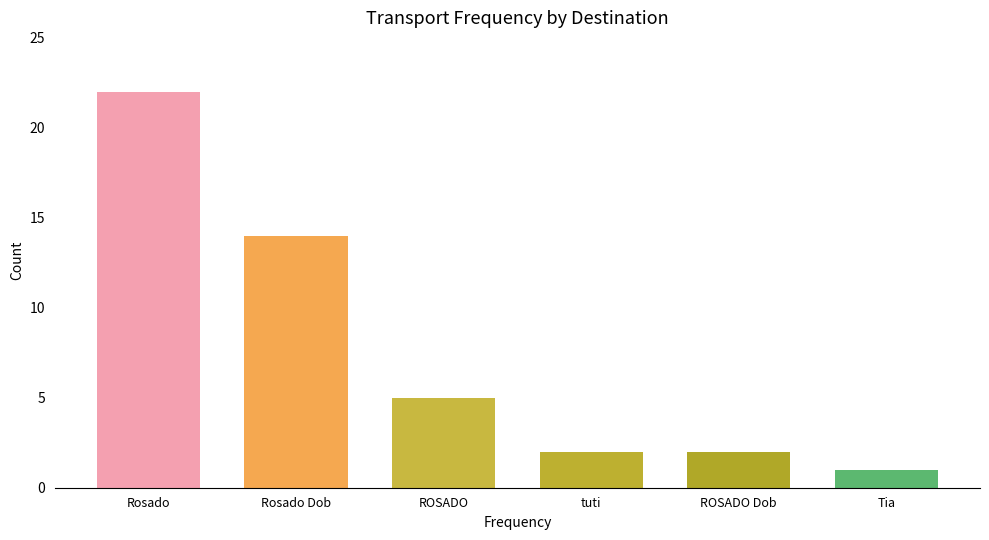

What is the maximum value shown in the chart?

22